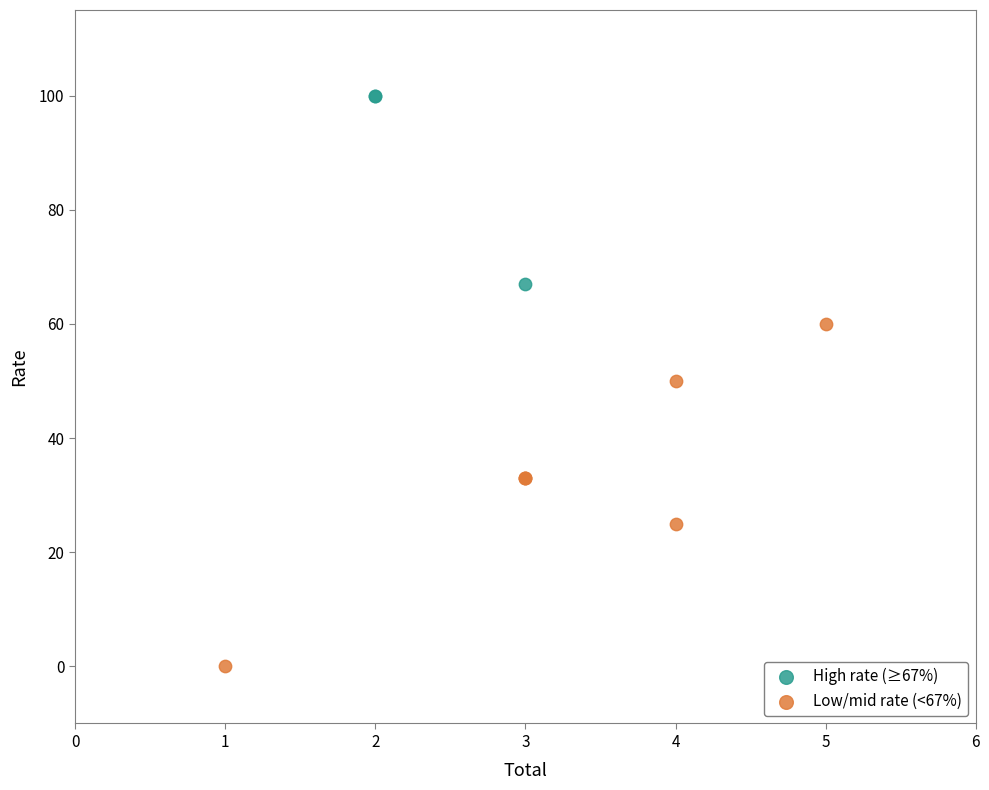

Which series contains the lowest Y value?

Low/mid rate (<67%)